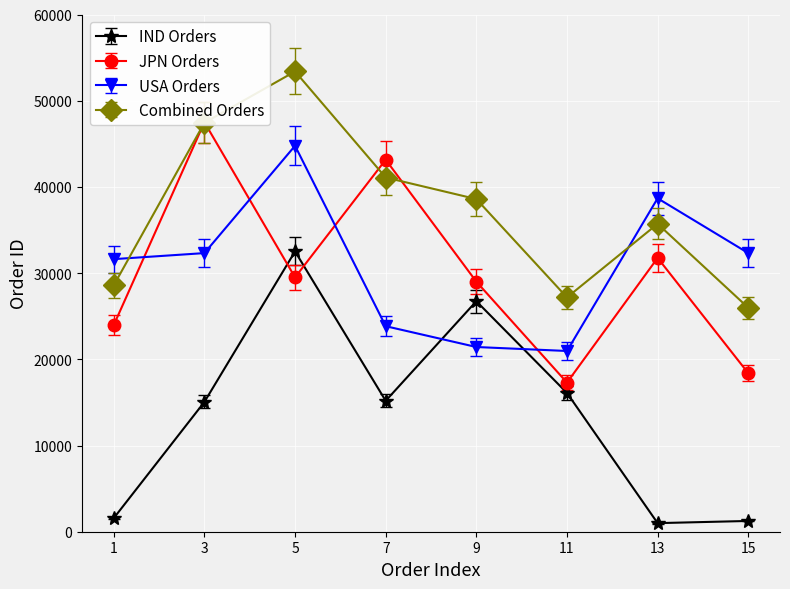

What is the highest value of the USA Orders series?

44772.0